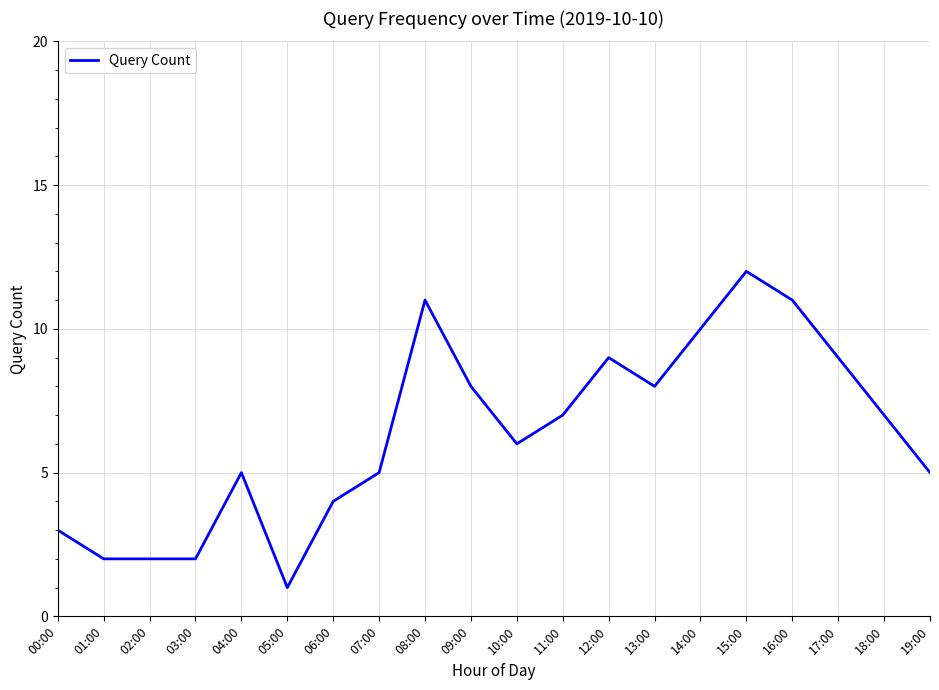

What is the difference between the maximum and minimum values?

11